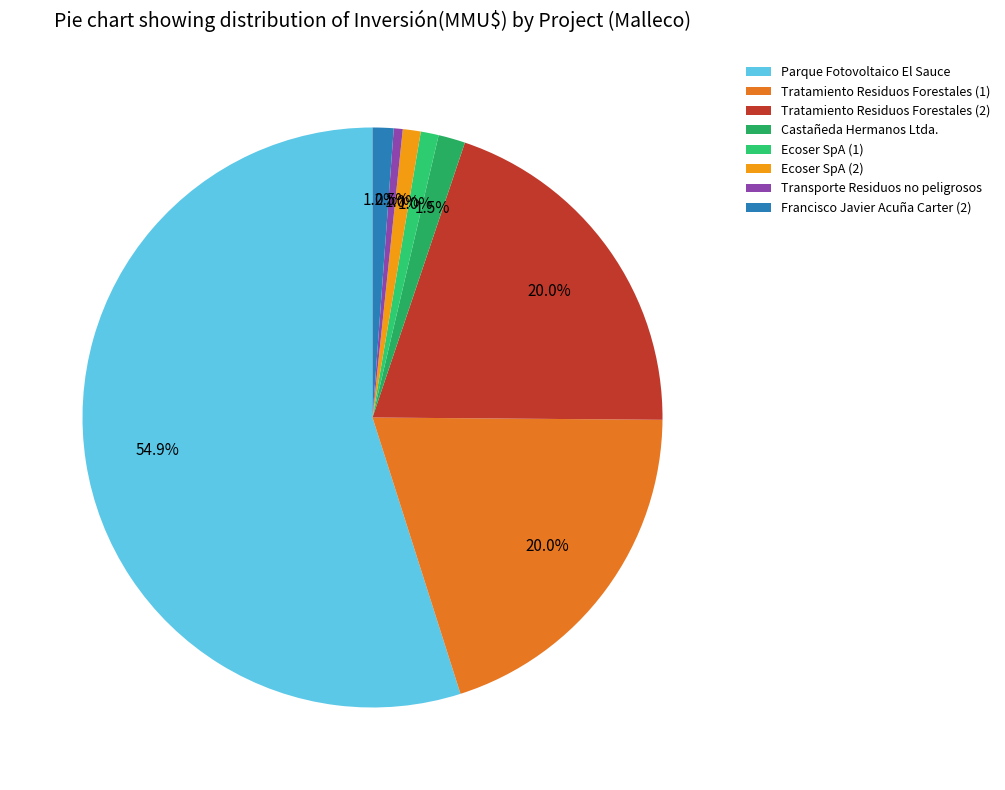

The Ecoser SpA (1) slice represents 1% of the pie. True or false?

True